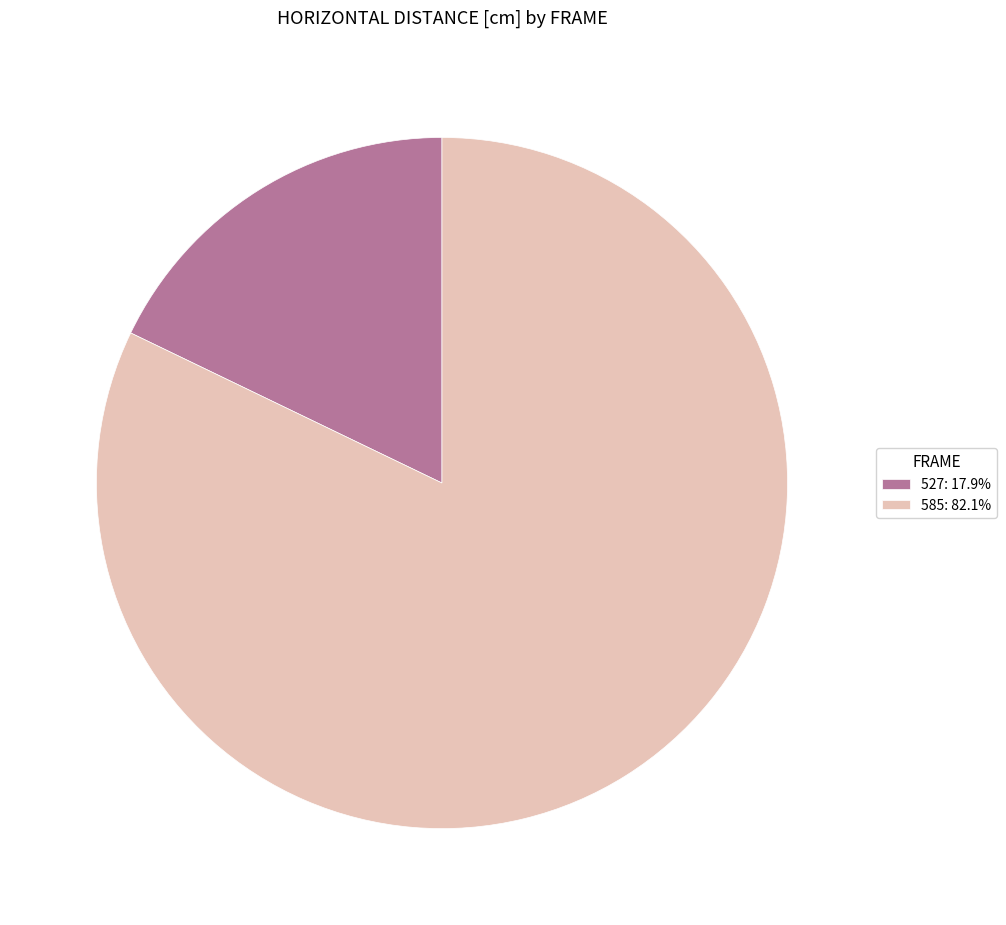

Is it true that 527 is 18% of the pie?

True